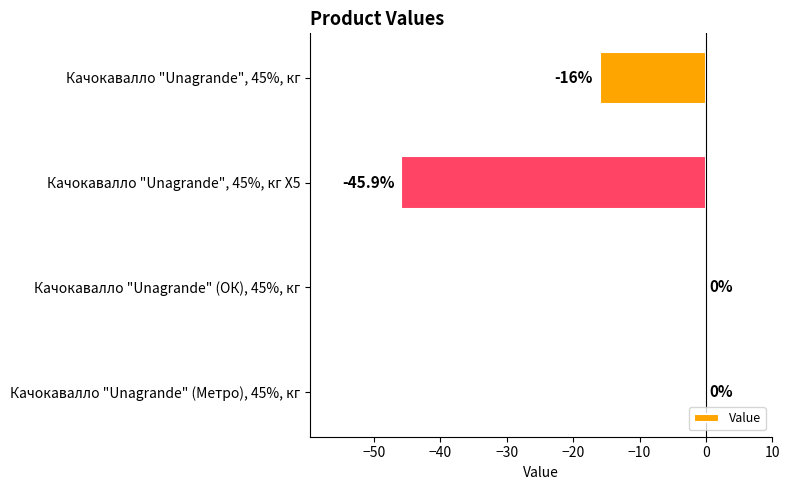

Reading top to bottom, transcribe all the data shown in this chart.

Качокавалло "Unagrande", 45%, кг=-16.0	Качокавалло "Unagrande", 45%, кг Х5=-45.9	Качокавалло "Unagrande" (ОК), 45%, кг=0.0	Качокавалло "Unagrande" (Метро), 45%, кг=0.0